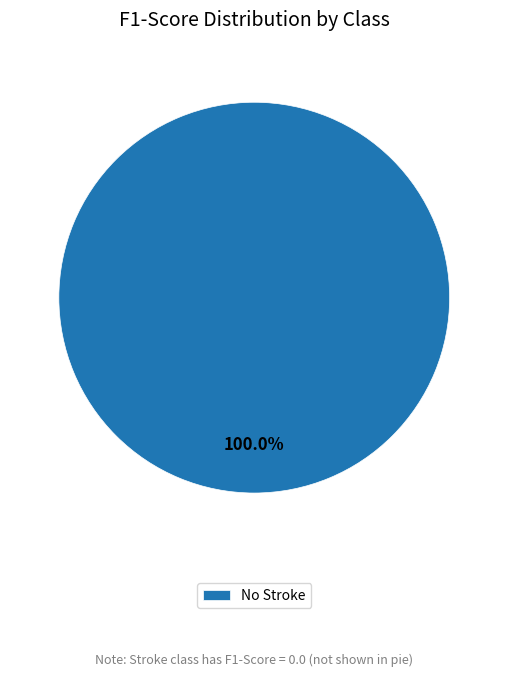

Is No Stroke the majority of the pie?

Yes